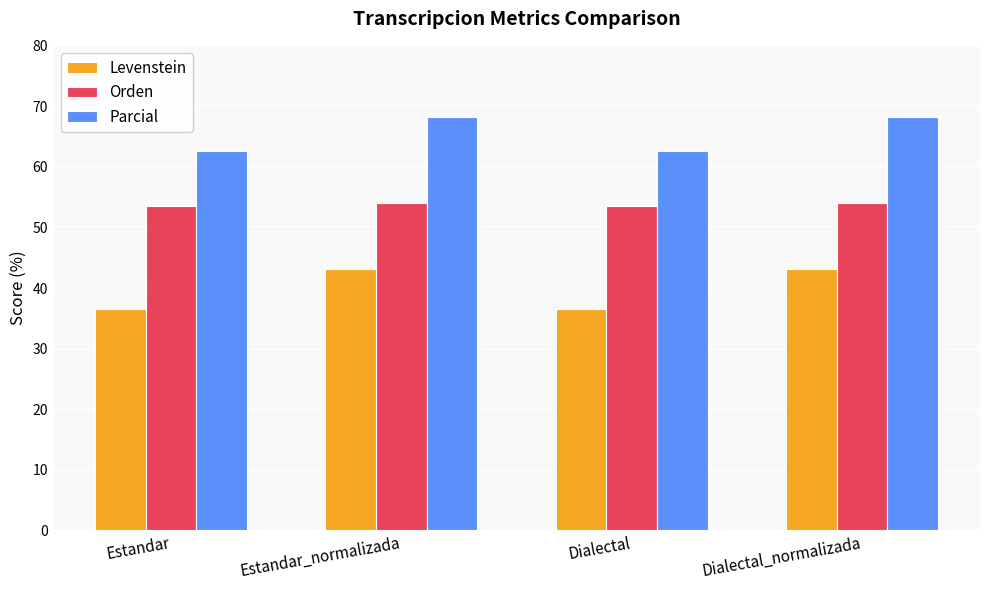

What is the sum of the Levenstein values at Estandar and Dialectal?

73.0